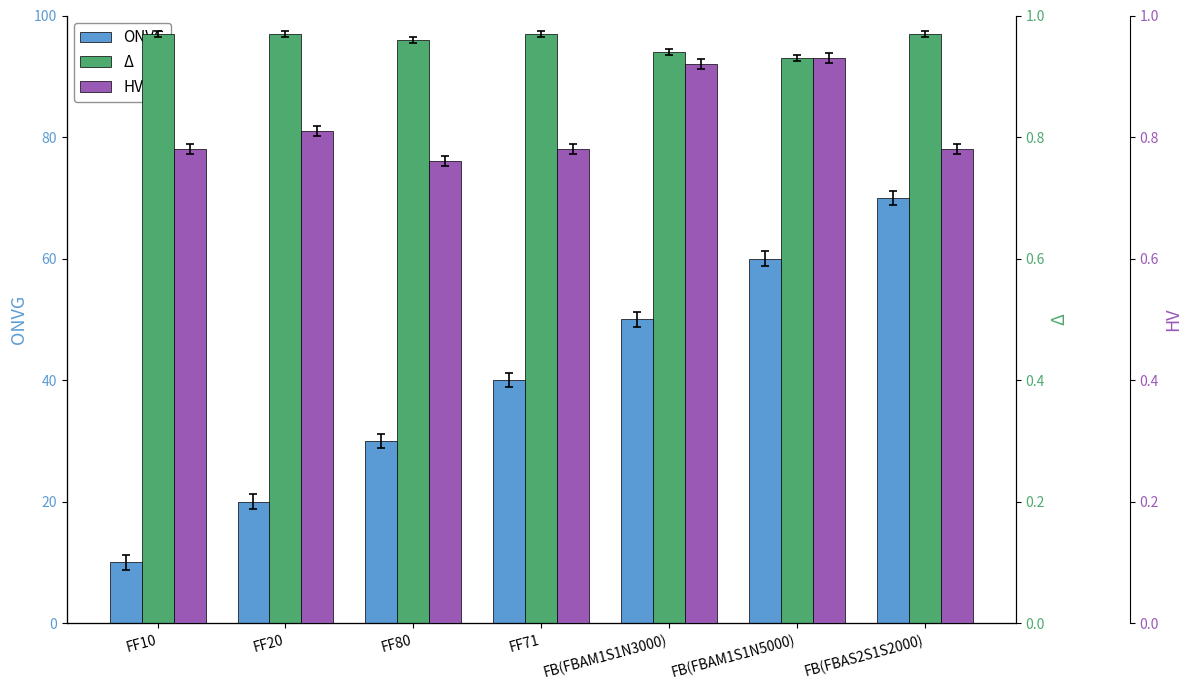

Does the chart contain any negative values?

No